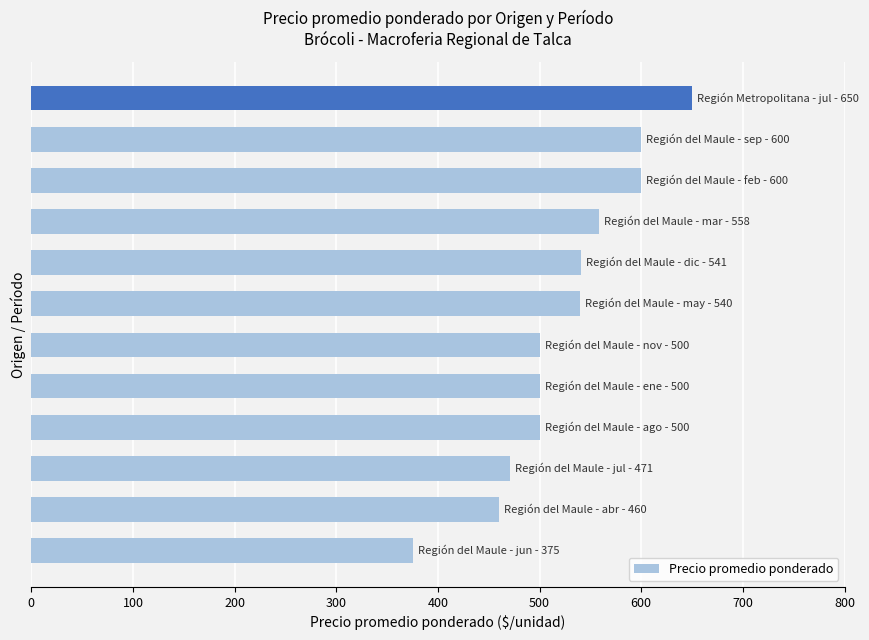

What is the difference between the second highest and second lowest values?

140